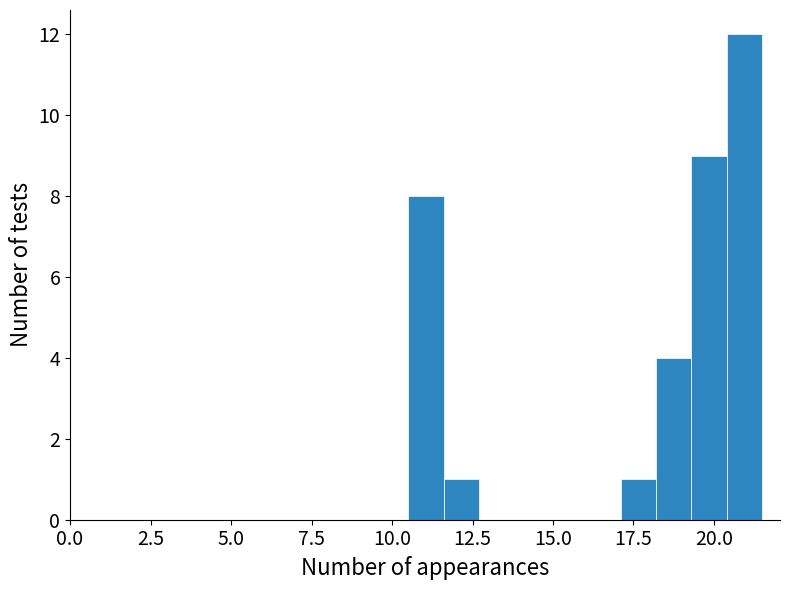

Around what value on the x-axis is the tallest bar? Give the approximate position of its centre, as read against the axis.

21.0